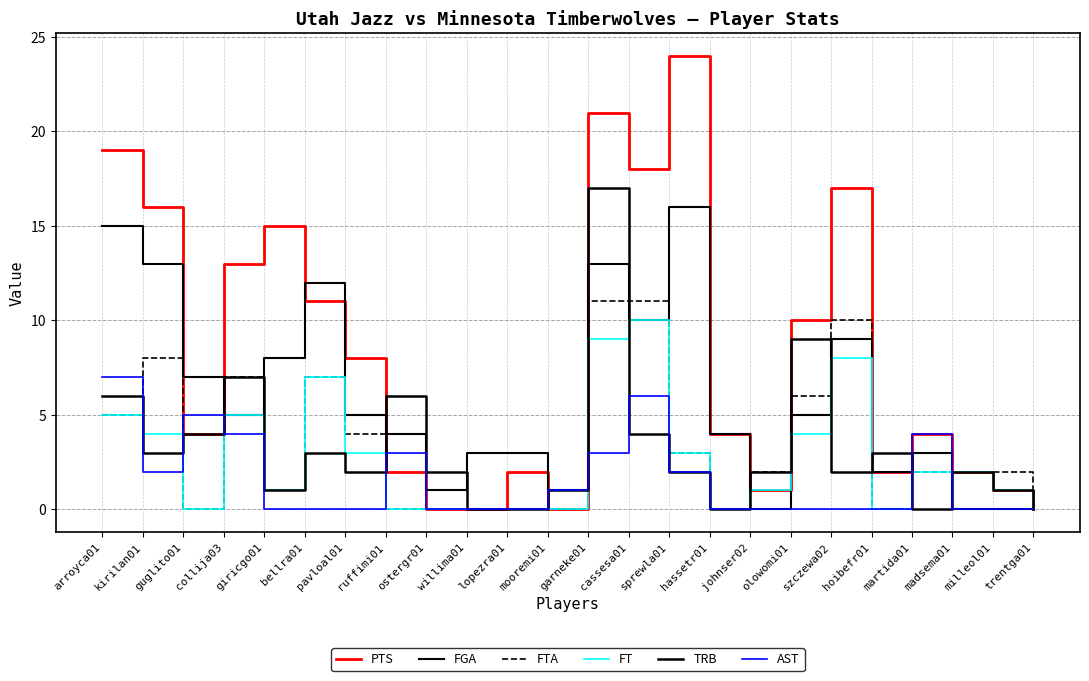

What is the maximum value for FT?

10